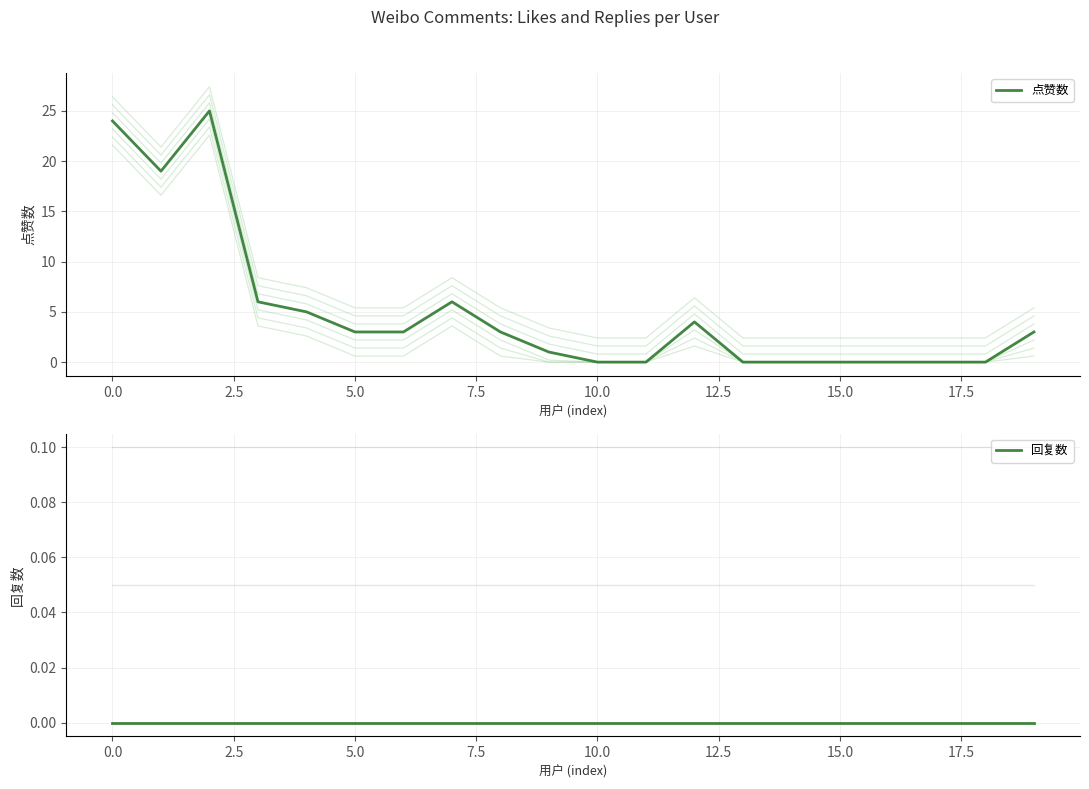

Which series has the largest range (max minus min)?

点赞数